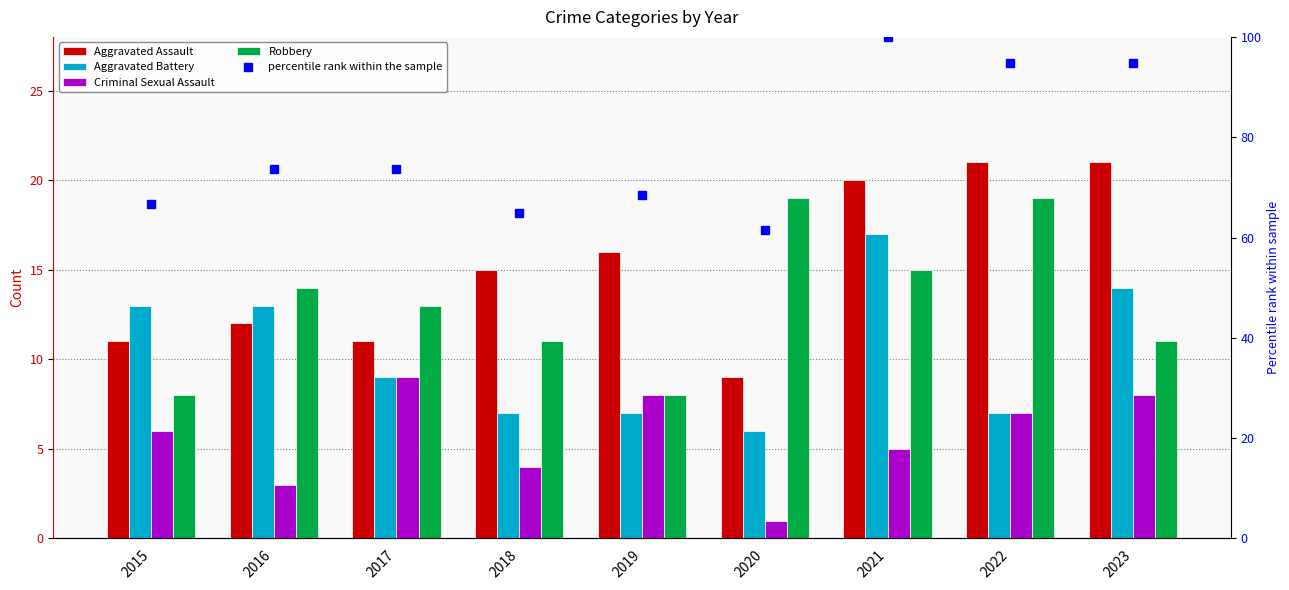

Which series has the largest range (max minus min)?

percentile rank within the sample